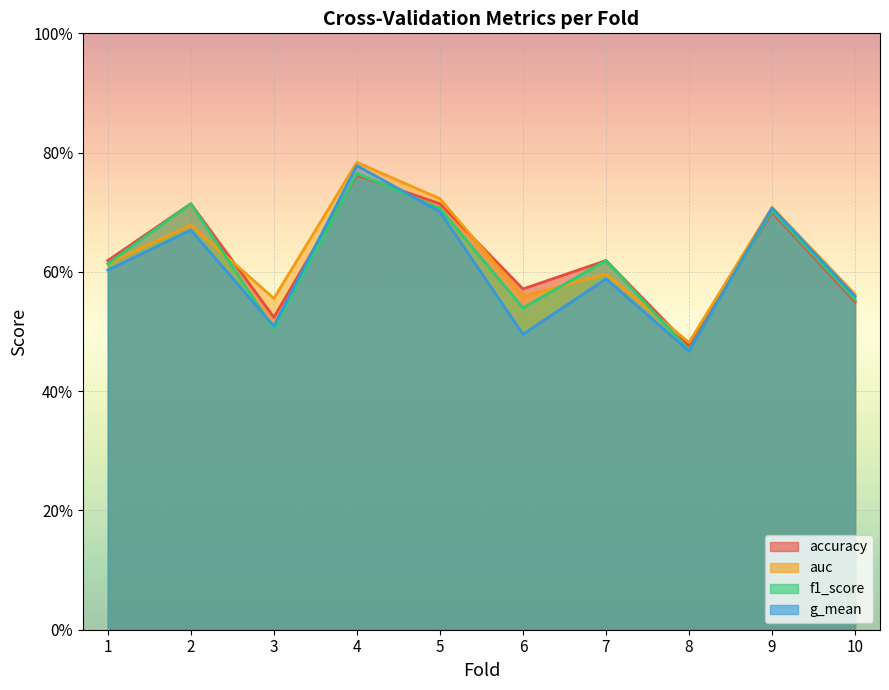

Rank the series by their maximum value, from highest to lowest.

auc, g_mean, f1_score, accuracy